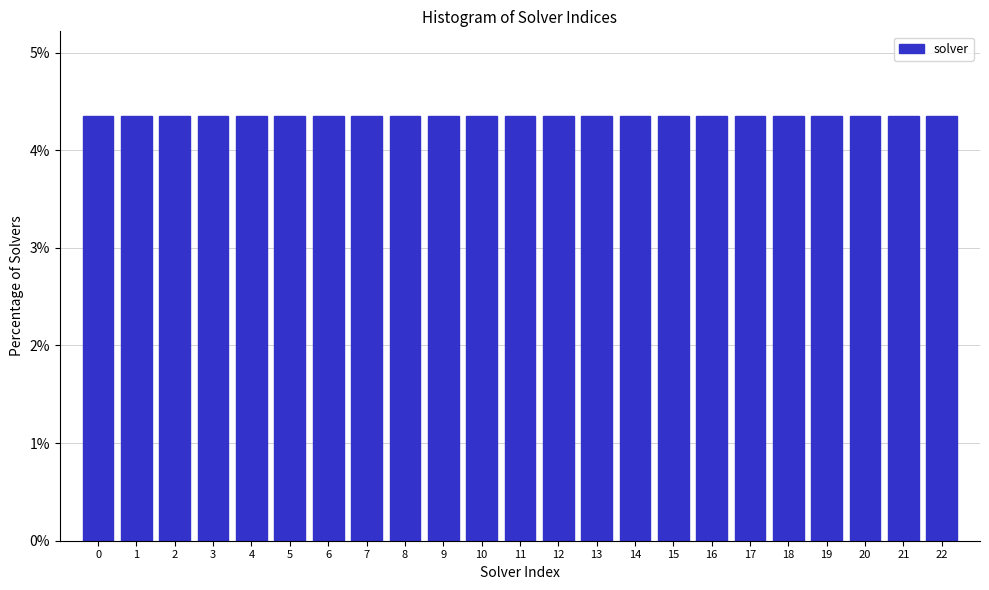

Reading left to right, transcribe this chart: for each bar, give the range it covers on the x-axis and its height. The values are not printed on the chart, so give them approximately, as read against the axis.

-0.5 to 0.5: 4.3
0.5 to 1.5: 4.3
1.5 to 2.5: 4.3
2.5 to 3.5: 4.3
3.5 to 4.5: 4.3
4.5 to 5.5: 4.3
5.5 to 6.5: 4.3
6.5 to 7.5: 4.3
7.5 to 8.5: 4.3
8.5 to 9.5: 4.3
9.5 to 10.5: 4.3
10.5 to 11.5: 4.3
11.5 to 12.5: 4.3
12.5 to 13.5: 4.3
13.5 to 14.5: 4.3
14.5 to 15.5: 4.3
15.5 to 16.5: 4.3
16.5 to 17.5: 4.3
17.5 to 18.5: 4.3
18.5 to 19.5: 4.3
19.5 to 20.5: 4.3
20.5 to 21.5: 4.3
21.5 to 22.5: 4.3